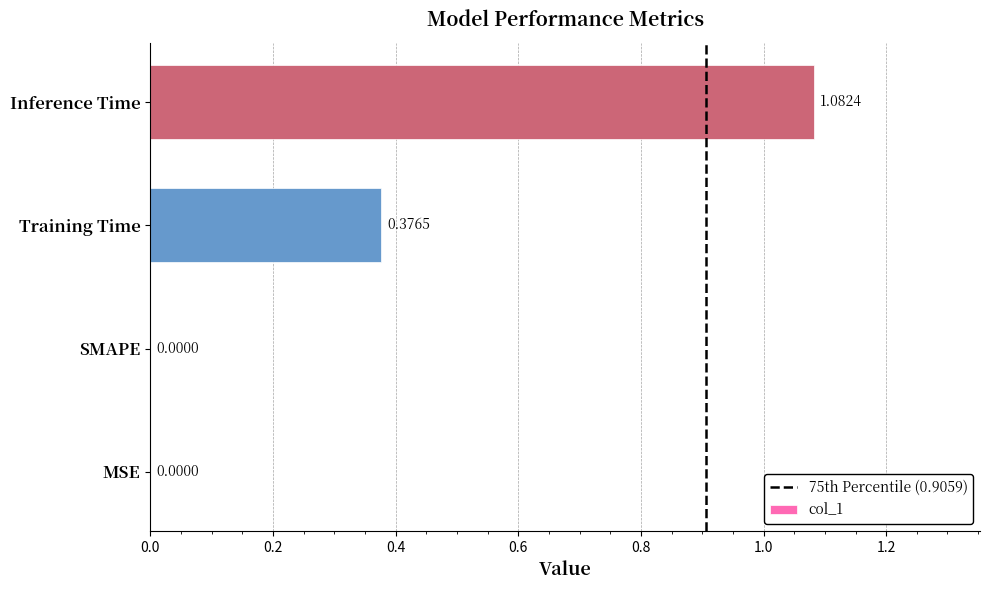

At which category does the chart reach its peak across all series?

Inference Time